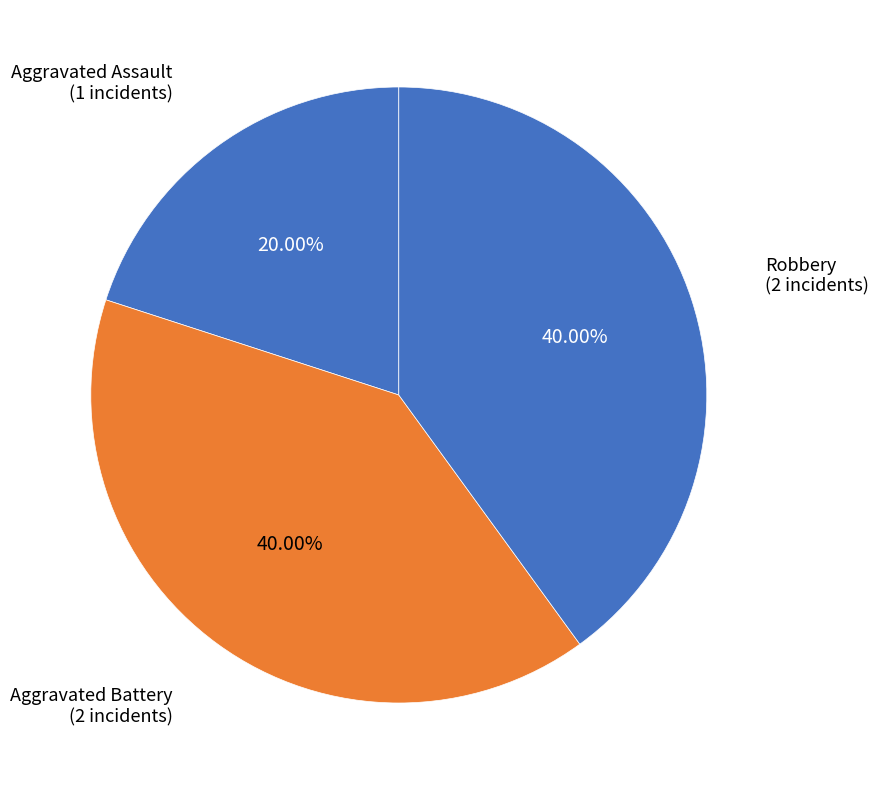

How many slices are in this pie chart?

3